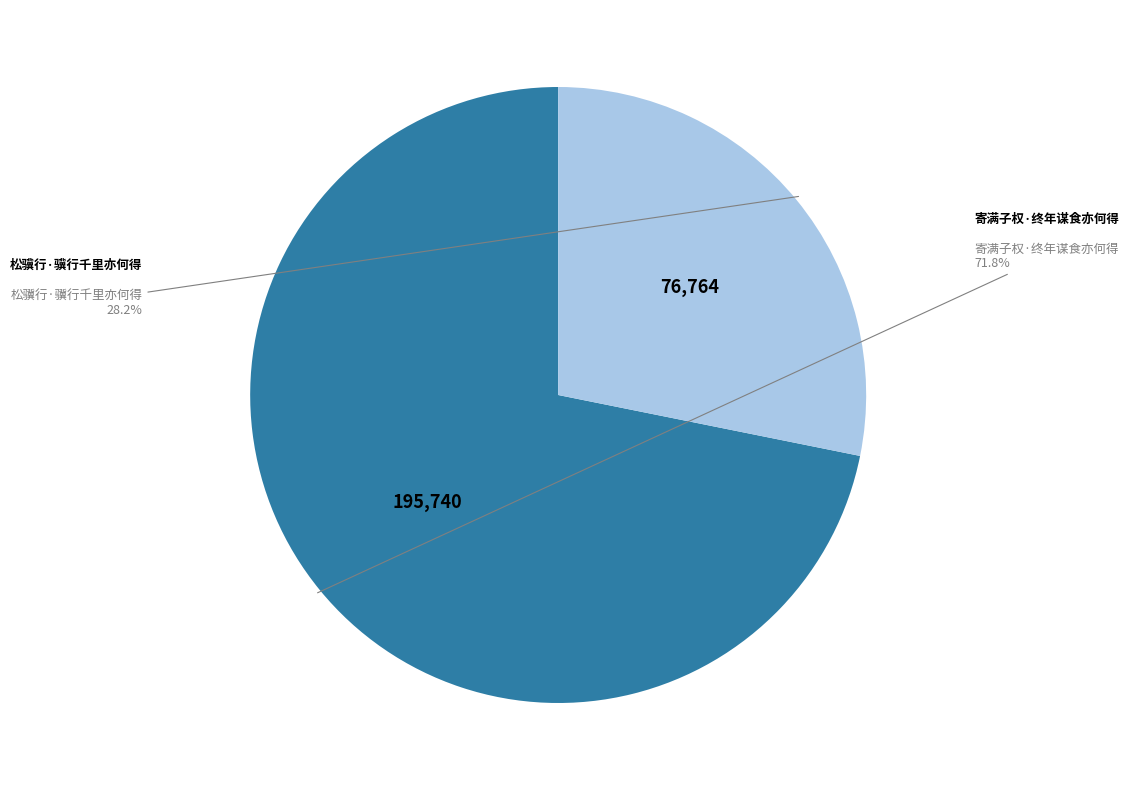

Is there a majority slice in this chart?

Yes